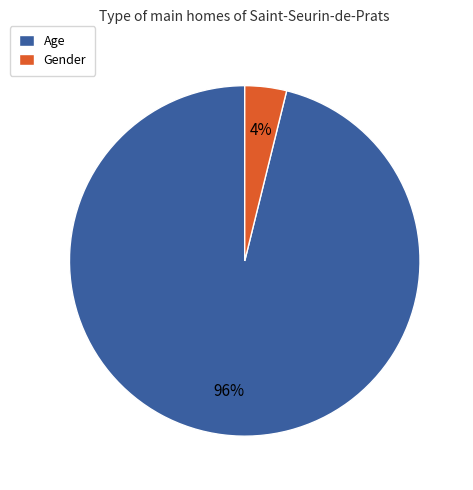

Is there any slice that represents more than half of the pie?

Yes